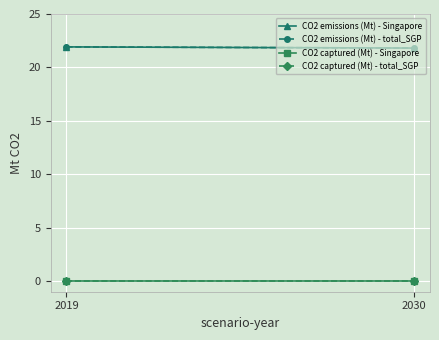

How many series are shown in this chart?

4